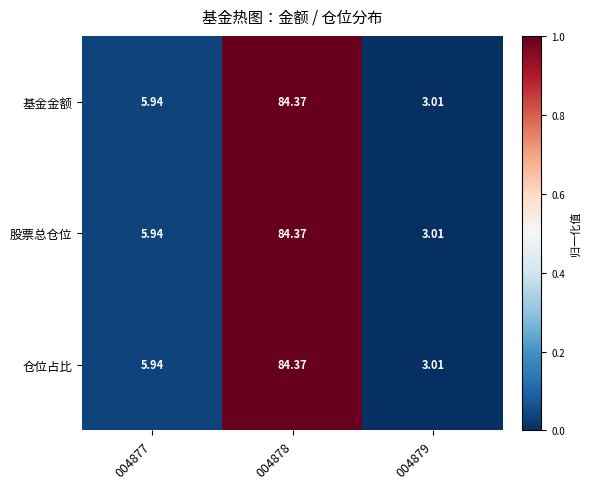

Is the value of 基金金额 at 004877 greater than the value of 仓位占比 at 004879?

Yes